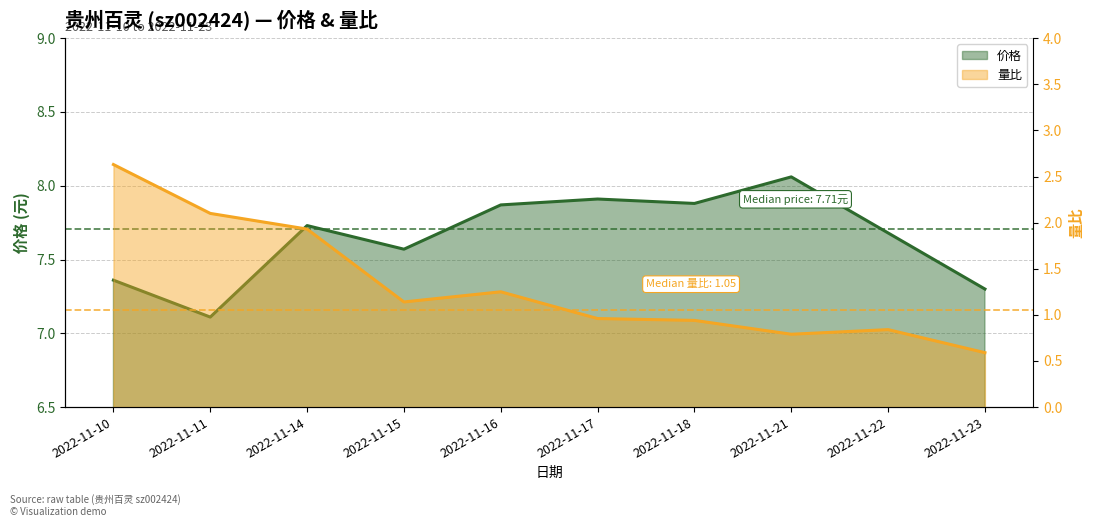

What is the difference between the 量比 values at 2022-11-17 and 2022-11-11?

1.1